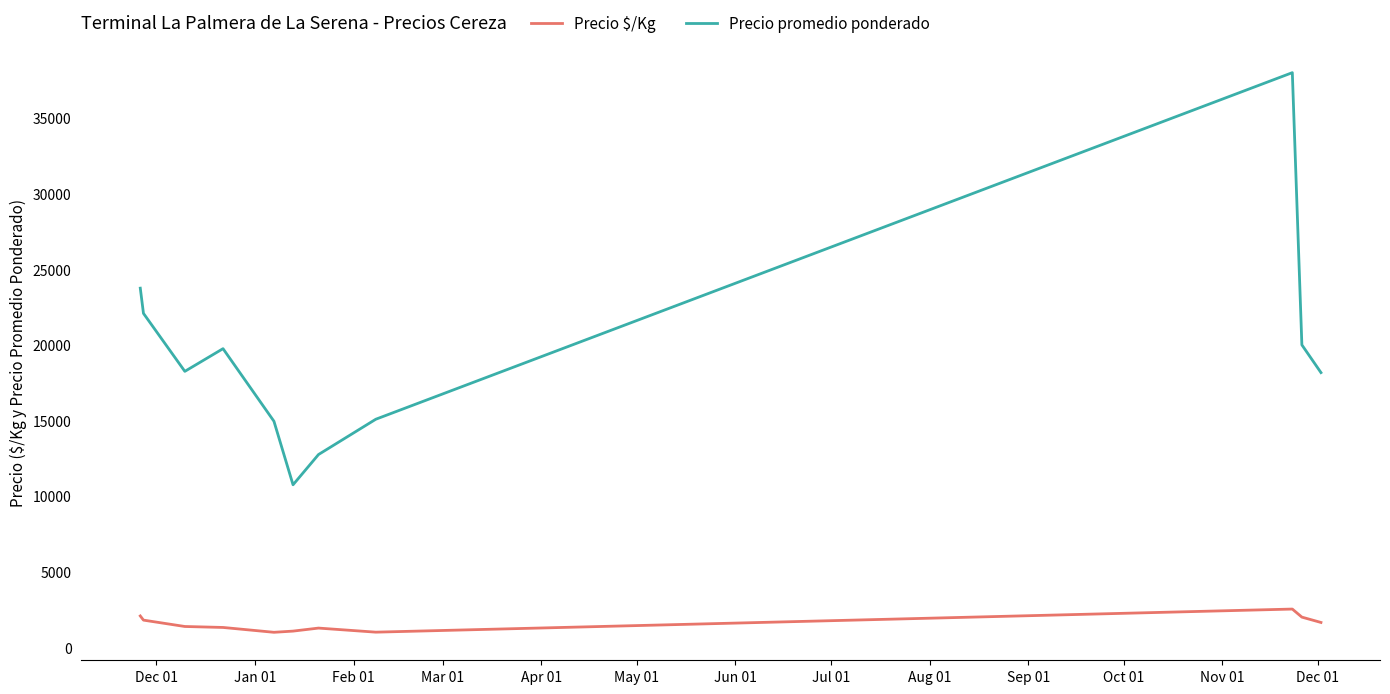

How many values in the Precio promedio ponderado series are below 18250?

5